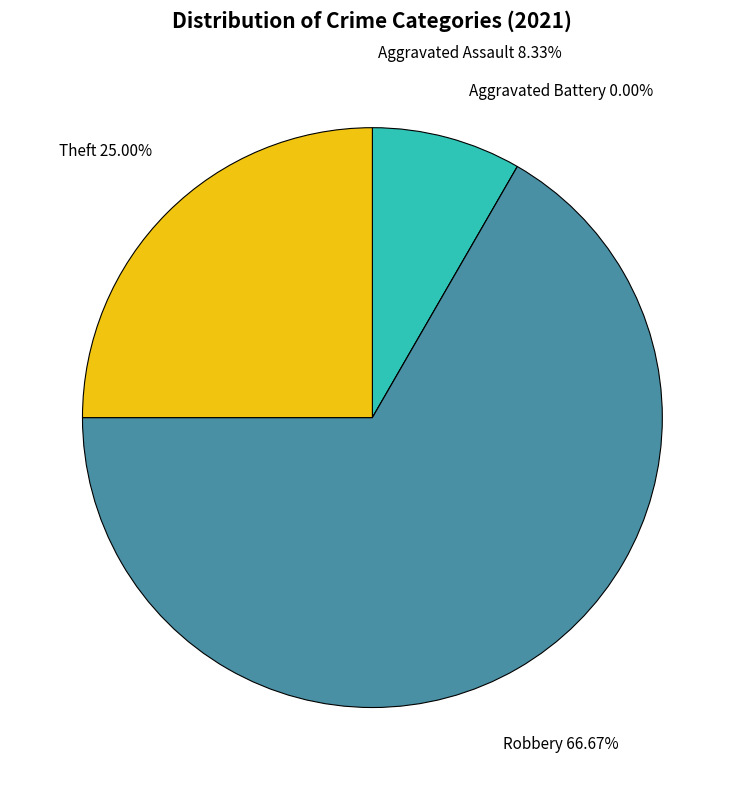

What is the change in value from Aggravated Assault to Theft?

+2